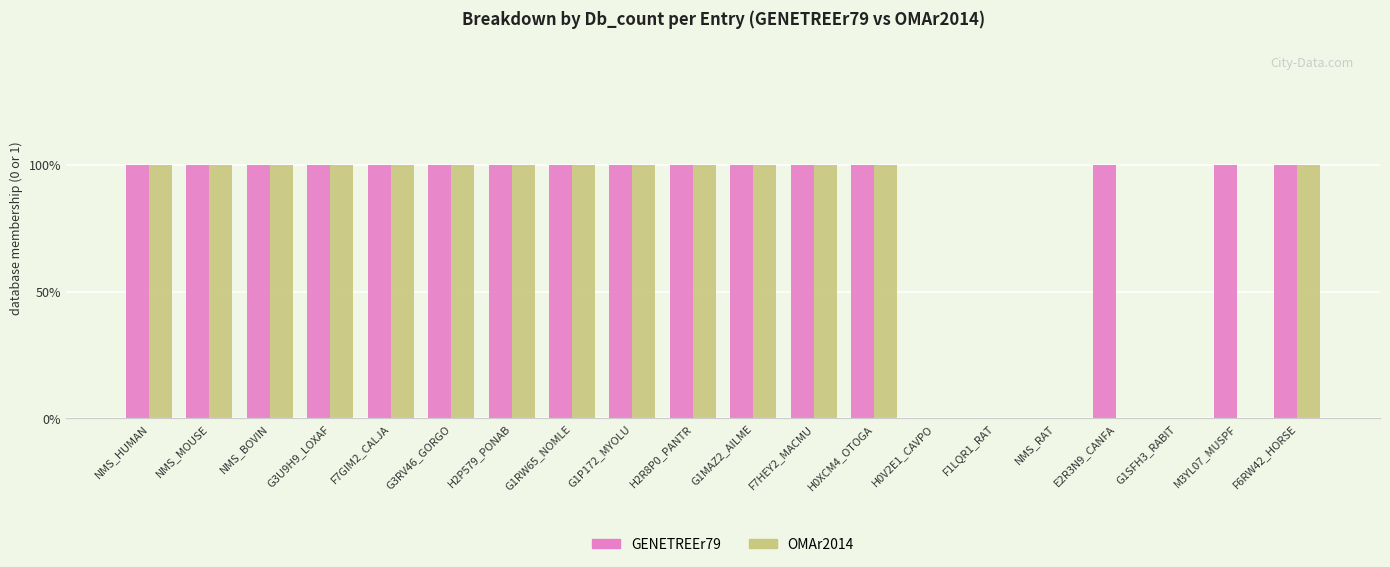

The GENETREEr79 series shows 2 at H2P579_PONAB. True or false?

False